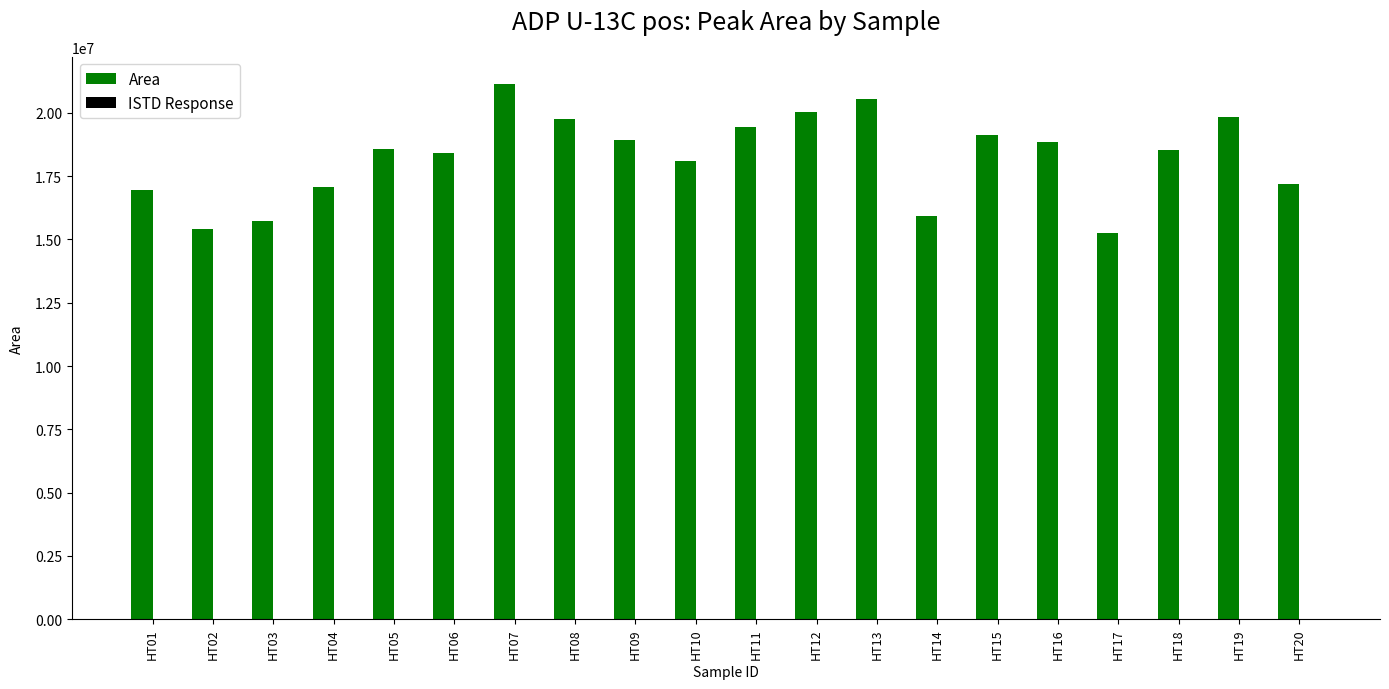

What is the value of the 1st bar from the left?

16949565